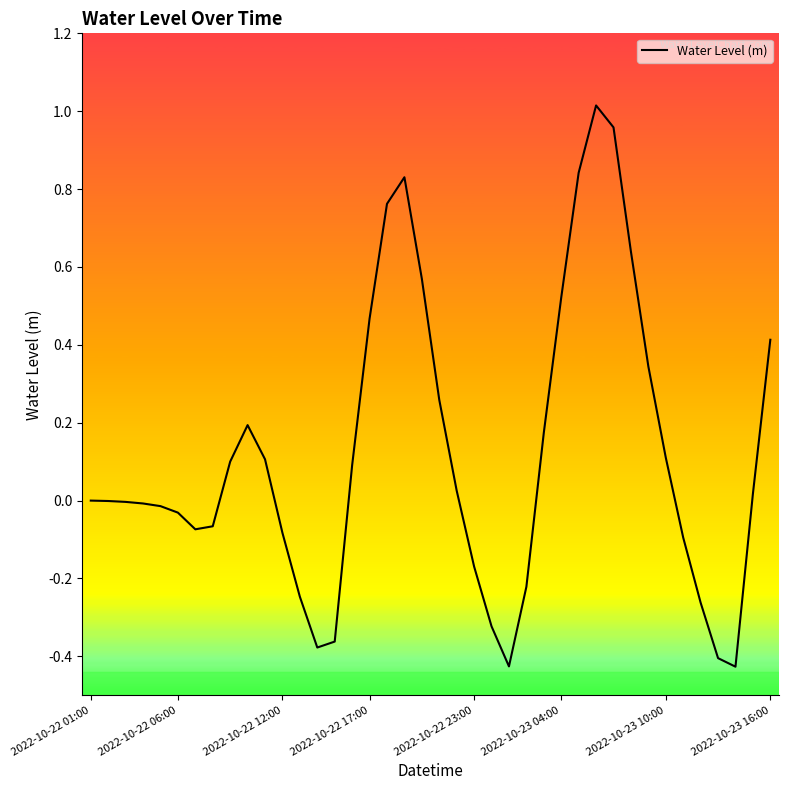

What is the difference between the maximum and minimum values?

1.4